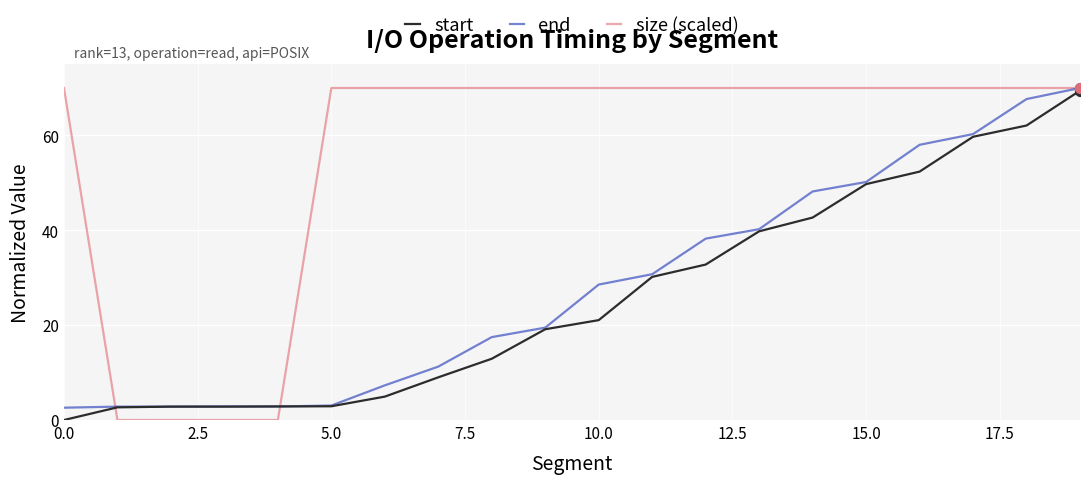

What are all the series names shown in the legend?

start, end, size (scaled)